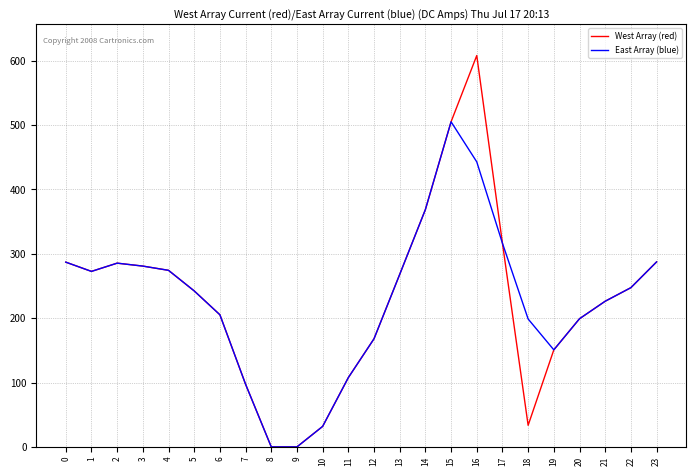

What is the maximum value for East Array (blue)?

505.2